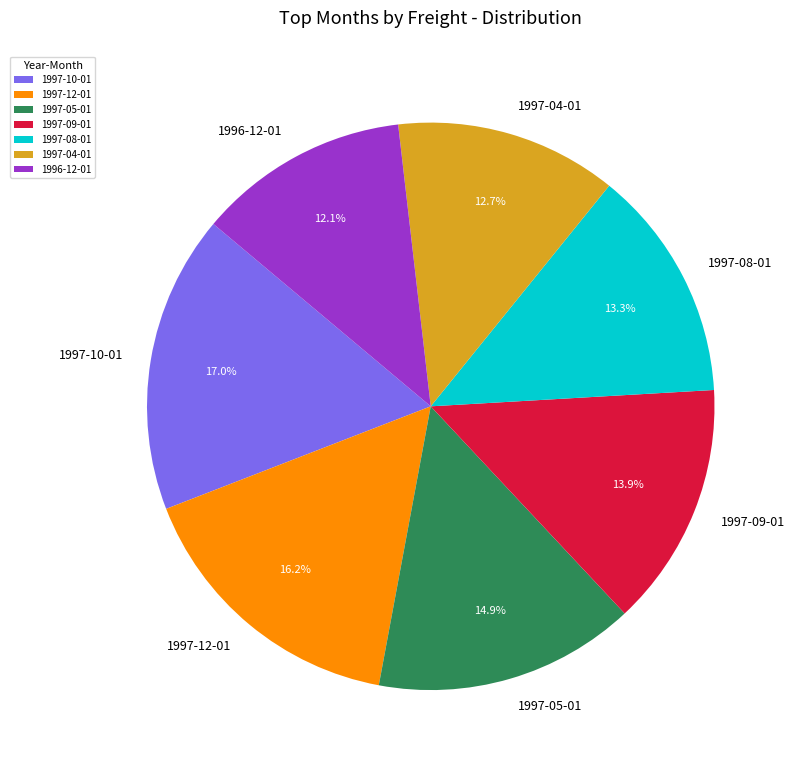

Is 1997-04-01 the majority of the pie?

No